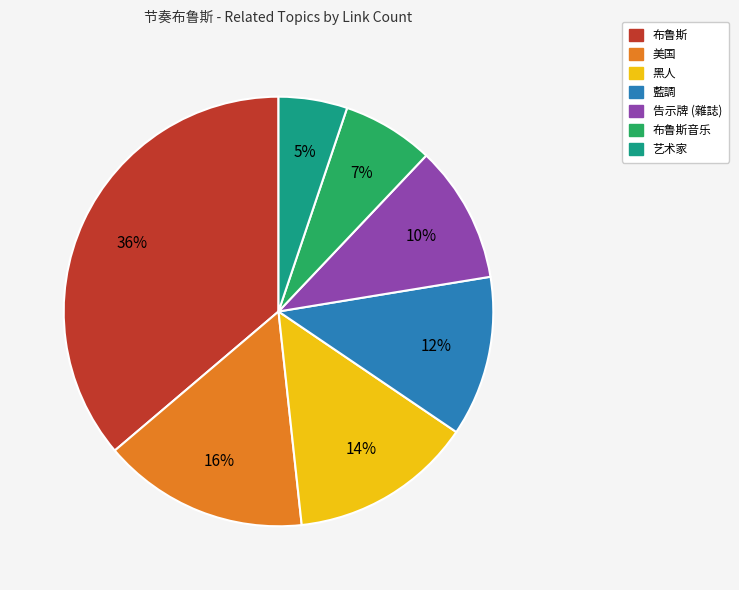

How many slices are in this pie chart?

7